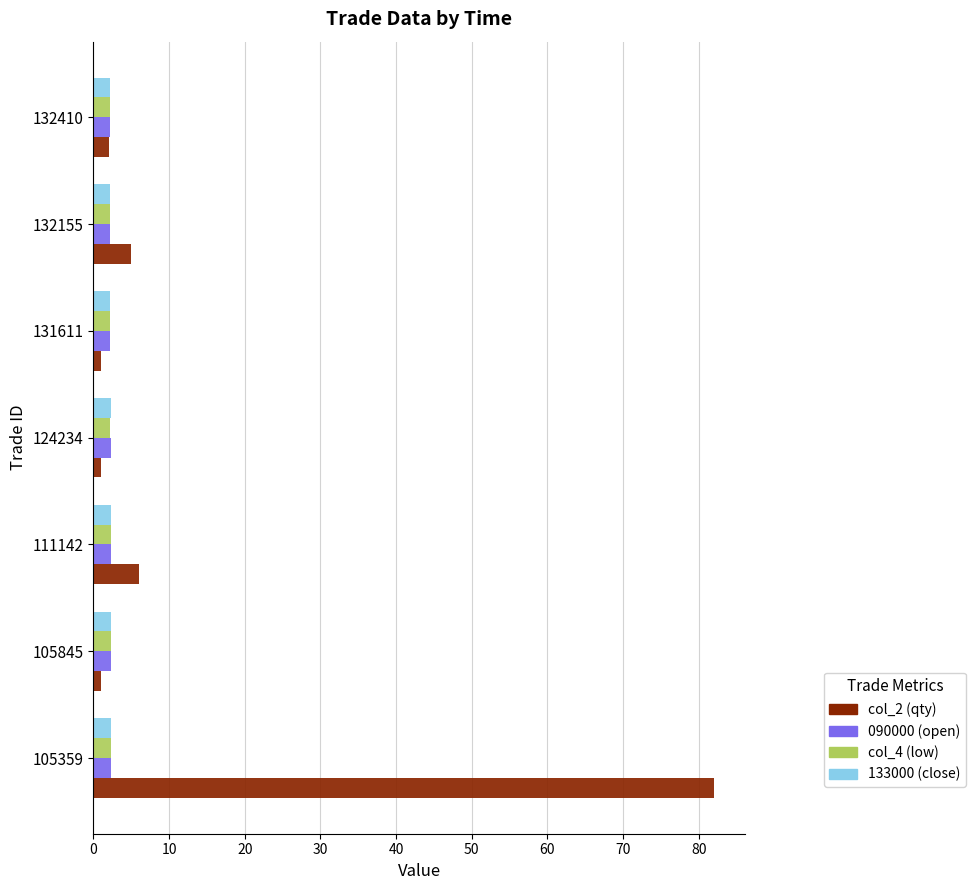

What is the difference between the second highest and second lowest values in the col_4 (low) series?

0.1